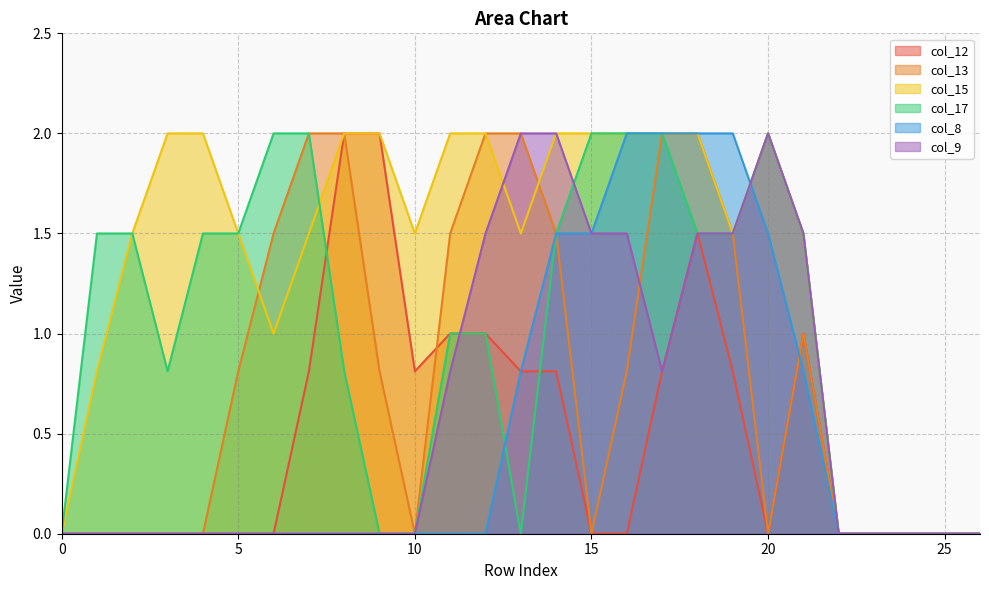

List the labels in order of col_12 value, largest first.

8, 9, 18, 11, 12, 21, 7, 10, 13, 14, 17, 19, 0, 1, 2, 3, 4, 5, 6, 15, 16, 20, 22, 23, 24, 25, 26